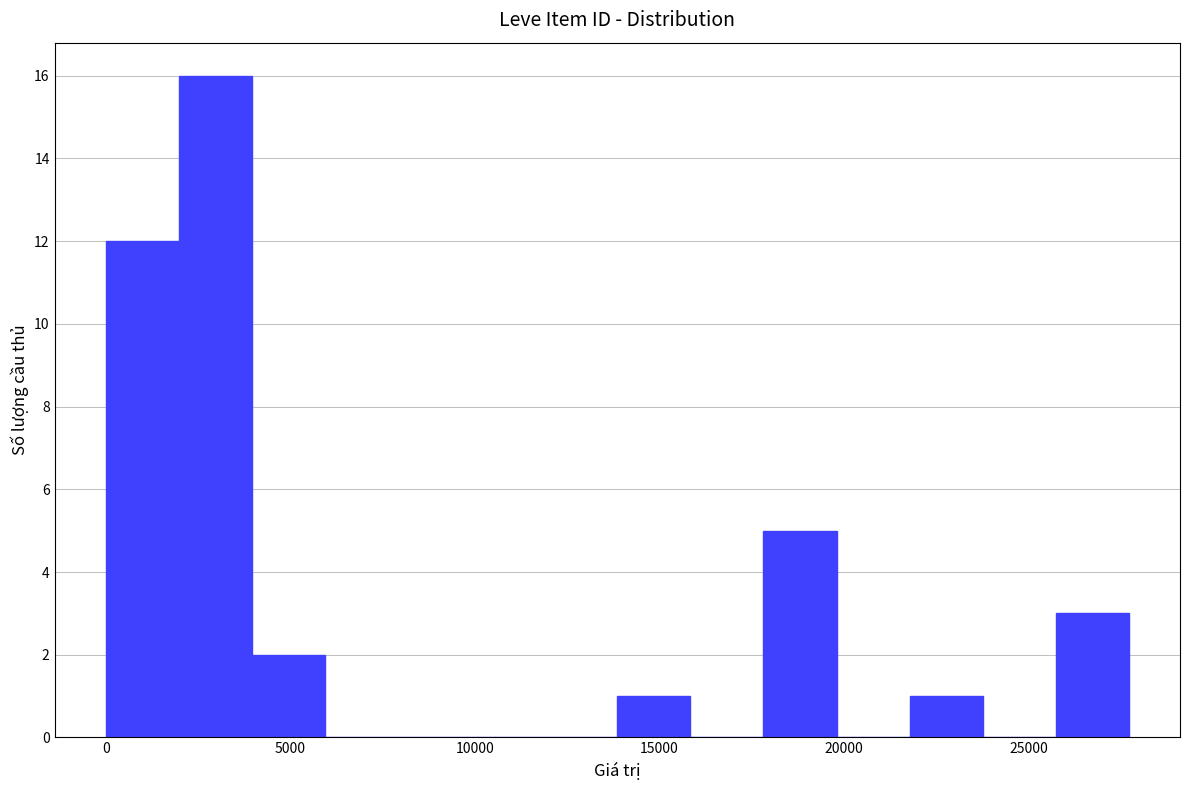

Around what value on the x-axis is the tallest bar? Give the approximate position of its centre, as read against the axis.

3000